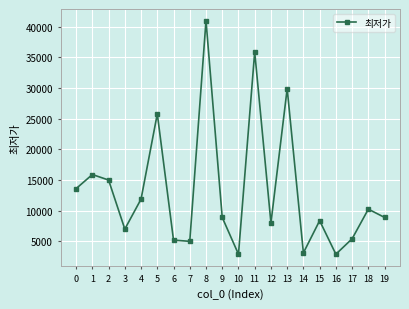

Does the chart have visible grid lines?

Yes